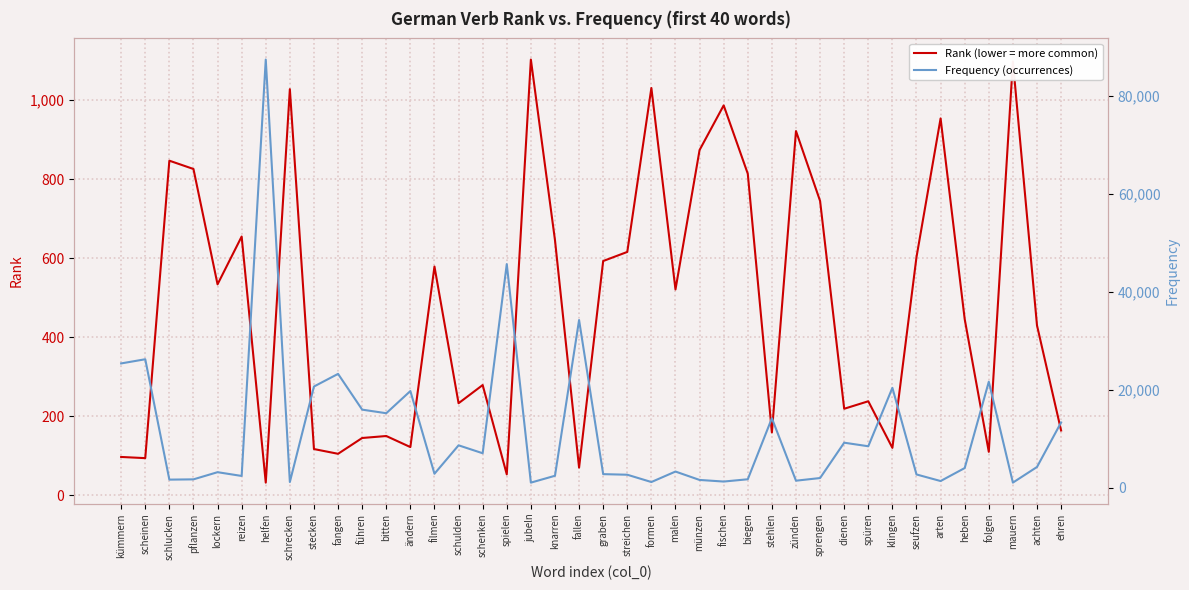

Reading right to left, what are all the values shown in this chart?

Rank (lower = more common): ehren=164	achten=430	mauern=1098	folgen=110	heben=446	arten=954	seufzen=603	klingen=120	spüren=238	dienen=219	sprengen=745	zünden=922	stehlen=159	biegen=814	fischen=987	münzen=874	malen=521	formen=1031	streichen=616	graben=593	fallen=70	knarren=646	jubeln=1103	spielen=53	schenken=279	schulden=233	filmen=579	ändern=122	bitten=150	führen=145	fangen=105	stecken=117	schrecken=1028	helfen=32	reizen=655	lockern=534	pflanzen=826	schlucken=847	scheinen=94	kümmern=97
Frequency (occurrences): ehren=13318	achten=4222	mauern=1032	folgen=21634	heben=4004	arten=1352	seufzen=2697	klingen=20386	spüren=8455	dienen=9183	sprengen=1965	zünden=1423	stehlen=14181	biegen=1713	fischen=1247	münzen=1575	malen=3290	formen=1150	streichen=2641	graben=2761	fallen=34229	knarren=2428	jubeln=1027	spielen=45657	schenken=7026	schulden=8648	filmen=2842	ändern=19730	bitten=15200	führen=15933	fangen=23236	stecken=20656	schrecken=1154	helfen=87425	reizen=2391	lockern=3160	pflanzen=1696	schlucken=1640	scheinen=26222	kümmern=25371